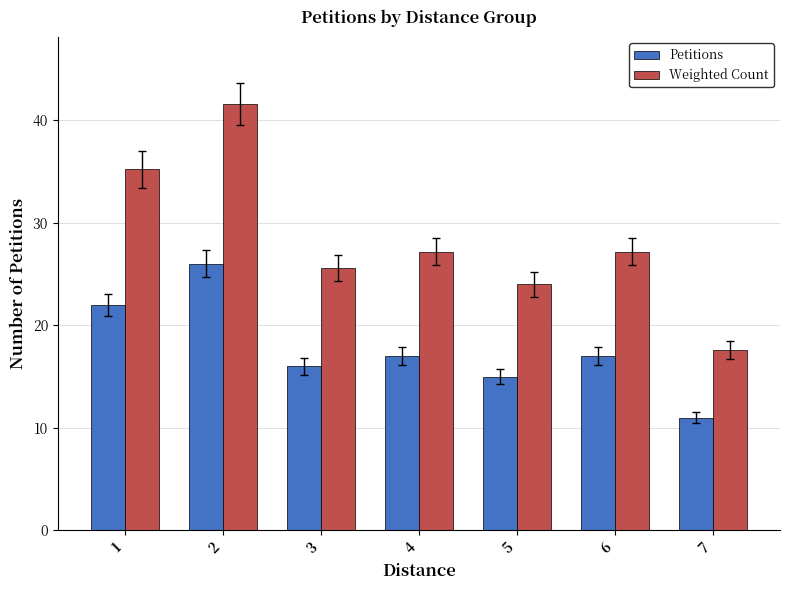

Which series has the largest total across all categories?

Weighted Count